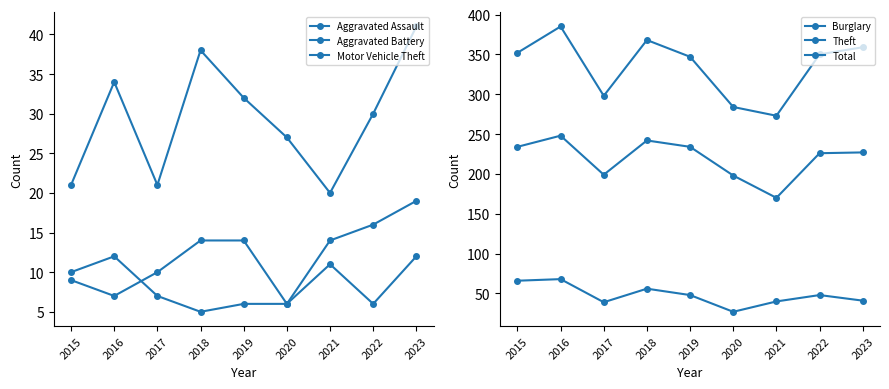

True or false: Theft and Motor Vehicle Theft cross at least once.

False